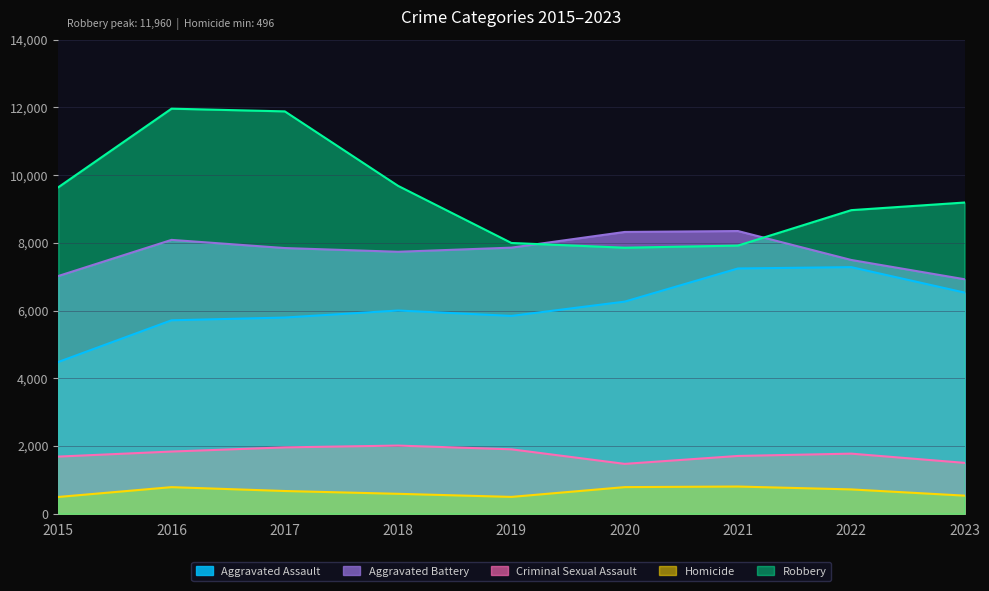

Which category has the highest value in the Criminal Sexual Assault series?

2018